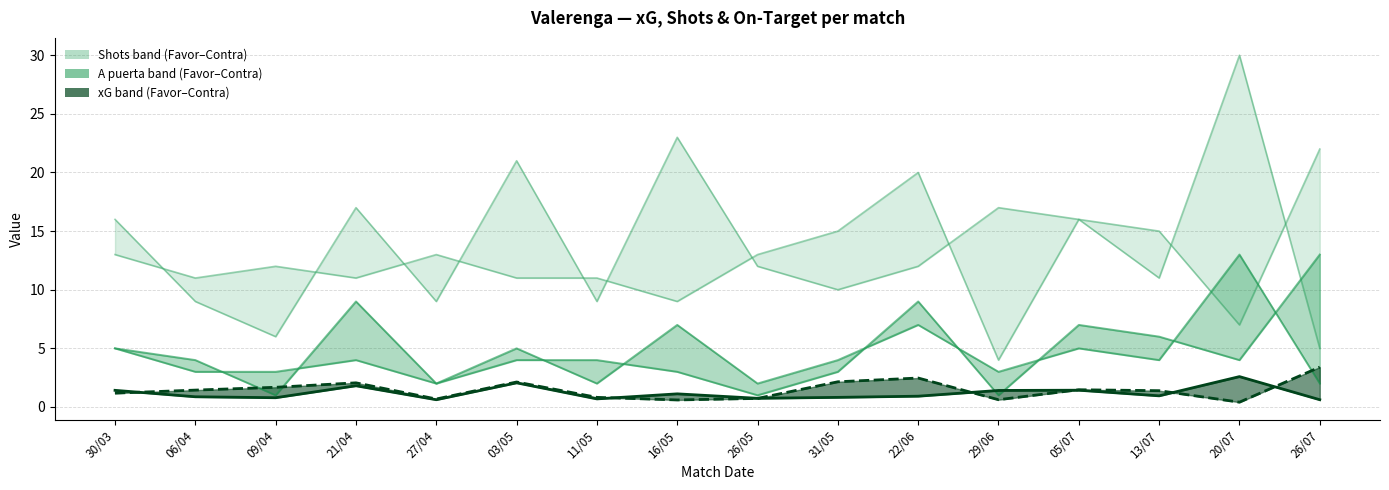

Which series has the largest range (max minus min)?

Shots Favor